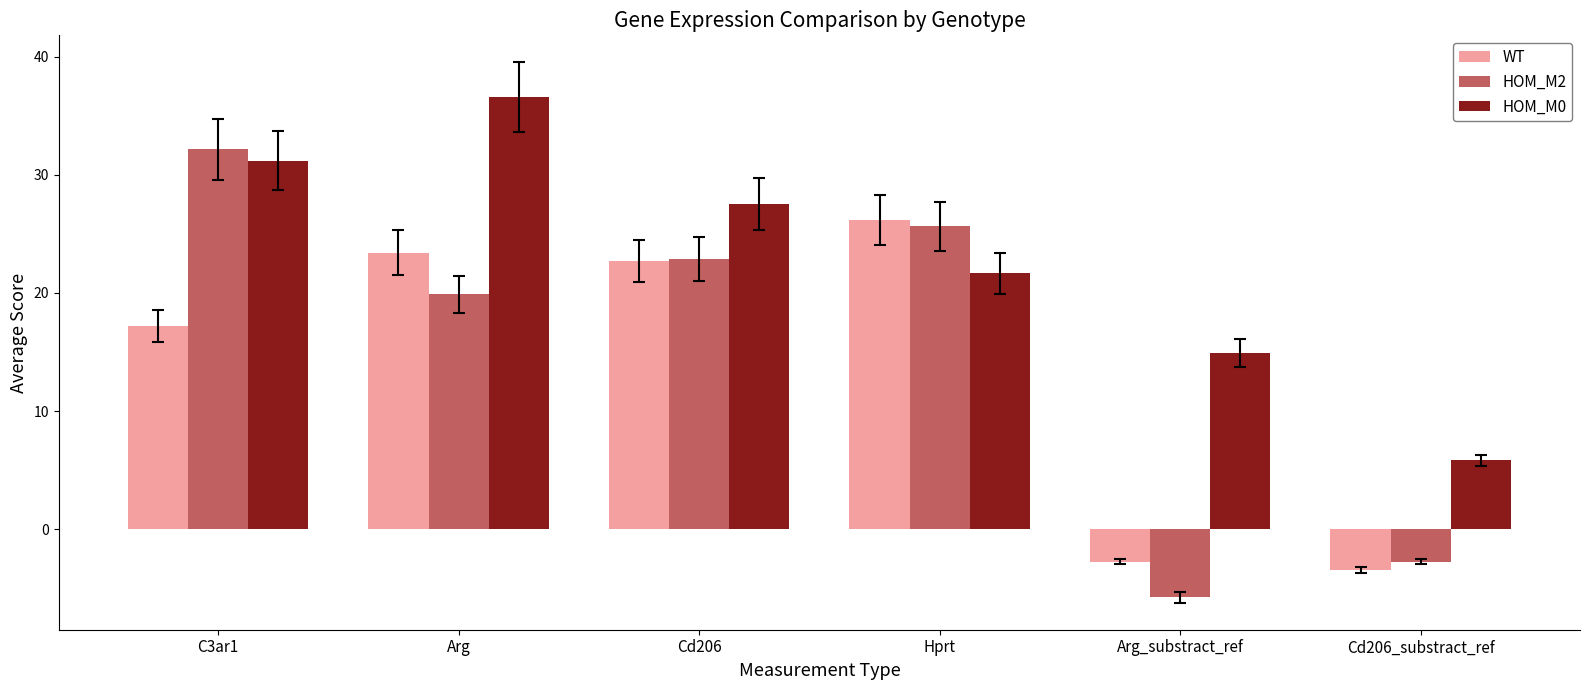

What is the value of the HOM_M2 bar at the 1st from the left?

32.2